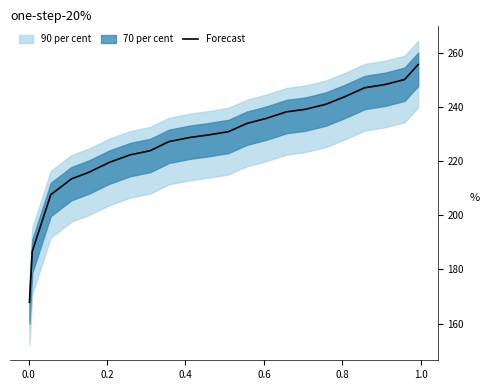

At which label is the value closest to 211?

0.4